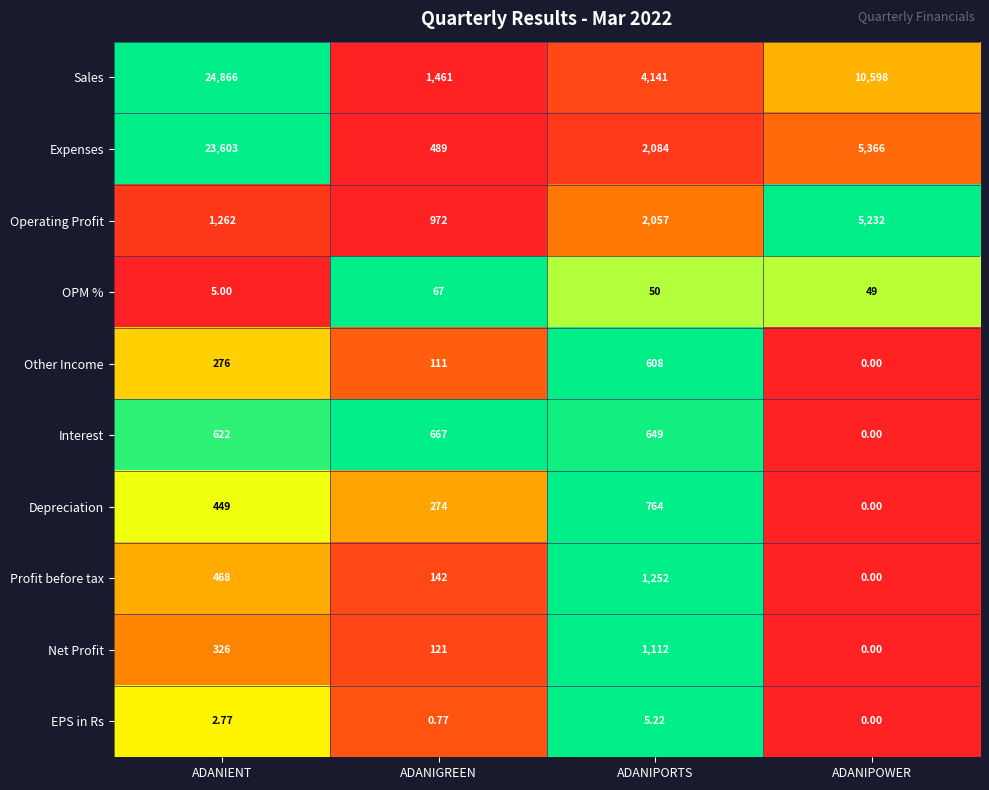

Which series has the widest spread of values?

Sales